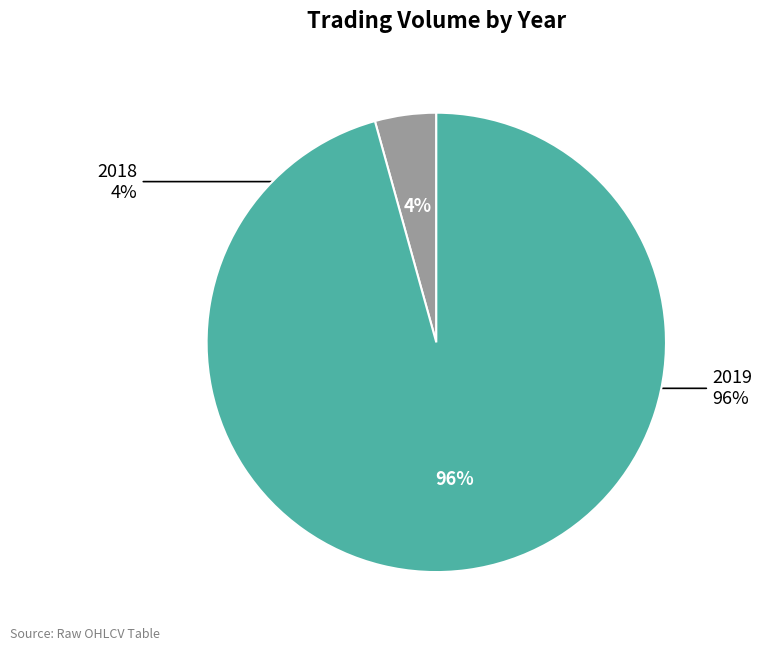

Is the sum of 9 and 18 greater than half?

No